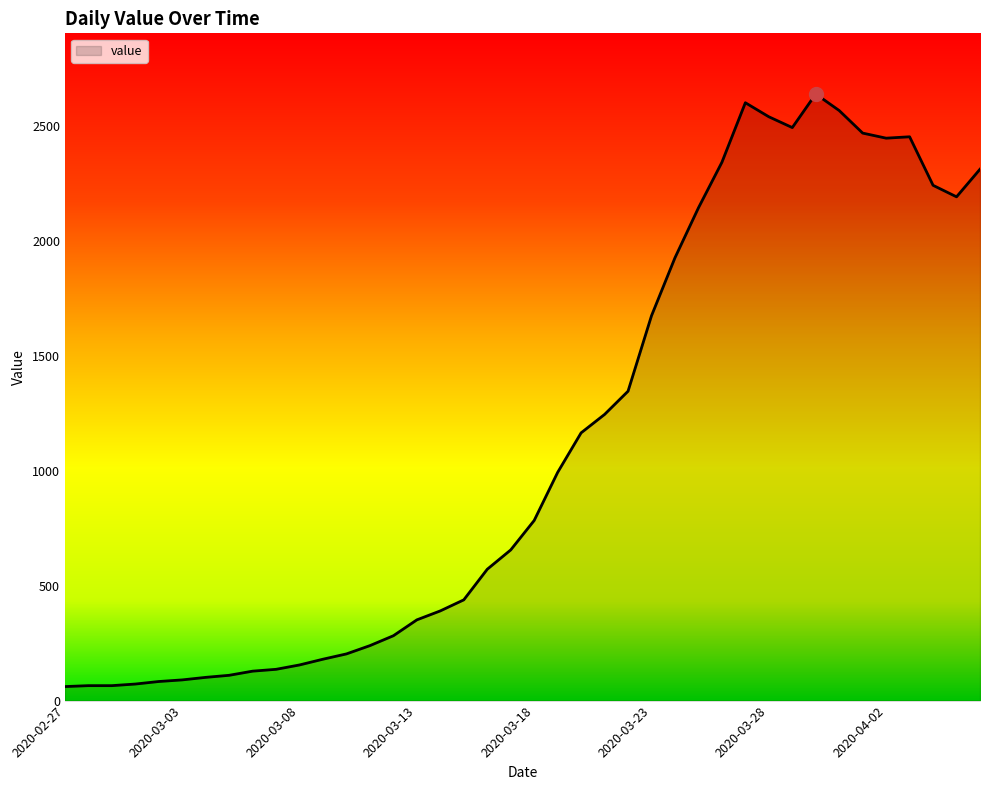

What is the smallest value displayed?

61